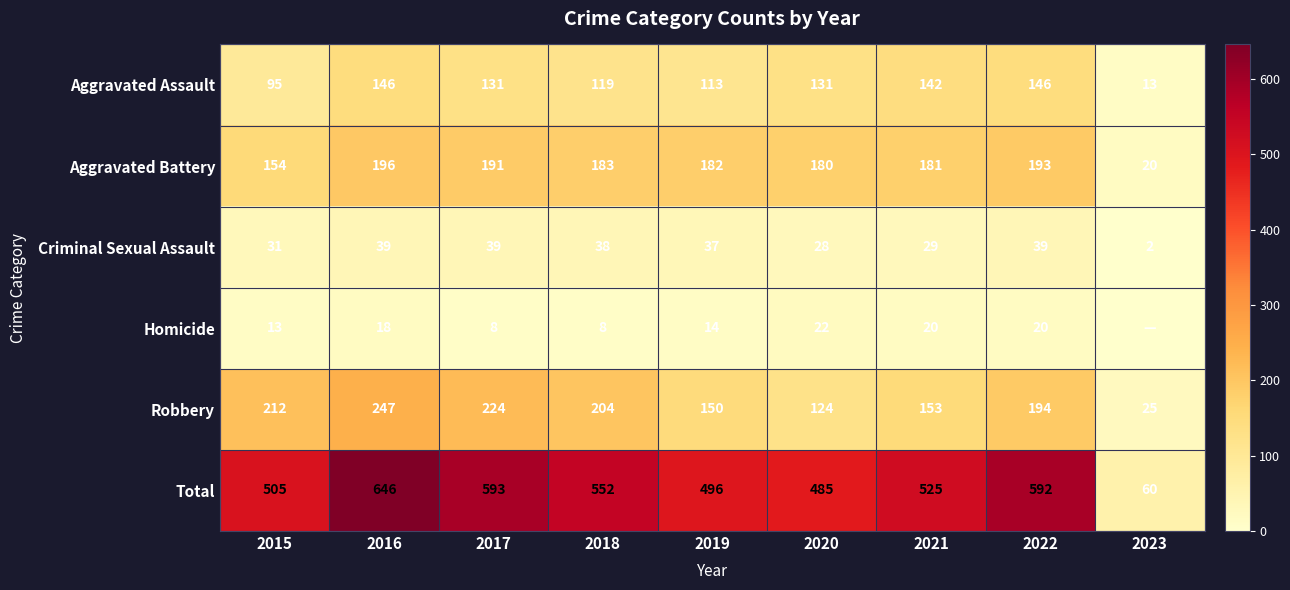

At how many categories does at least one series exceed 444?

8